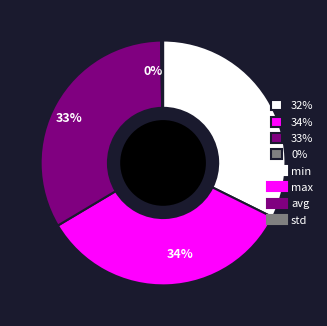

To the nearest percent, what percentage of the pie is 34%?

34%